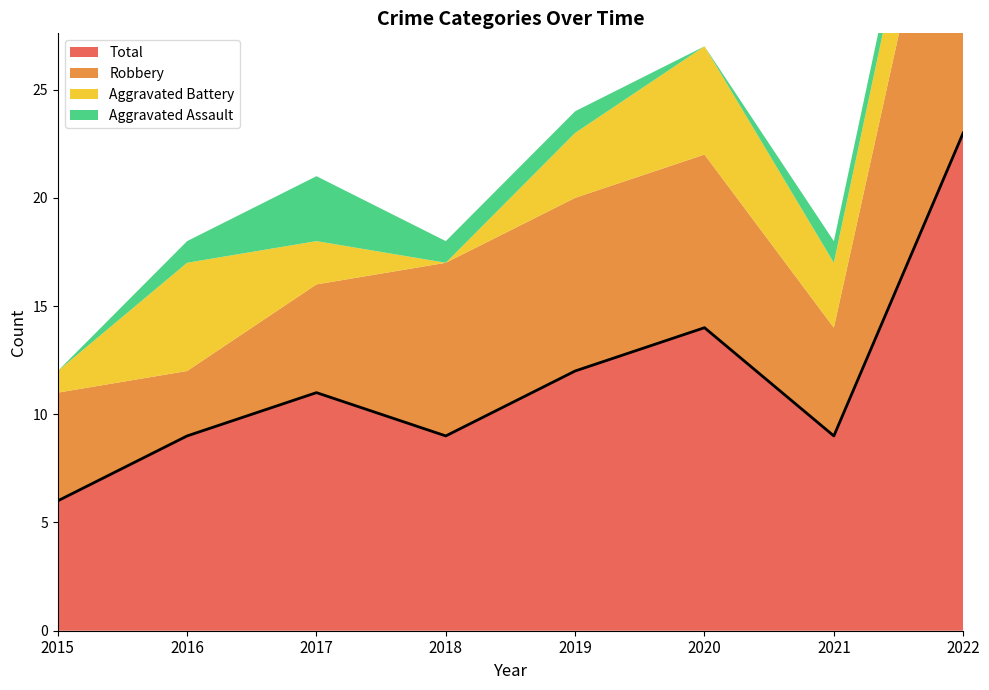

What is the value of the Robbery point at the 2nd from the left?

3